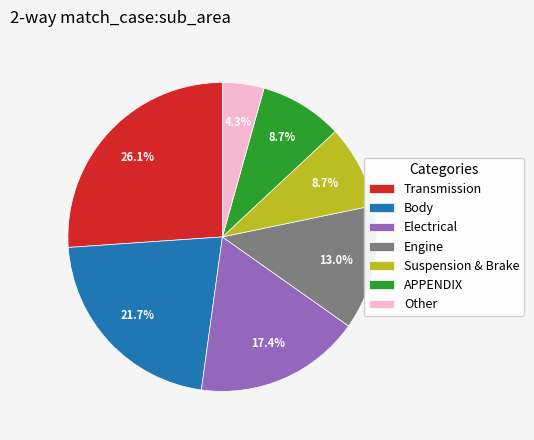

Is the sum of Suspension & Brake and Transmission greater than half?

No